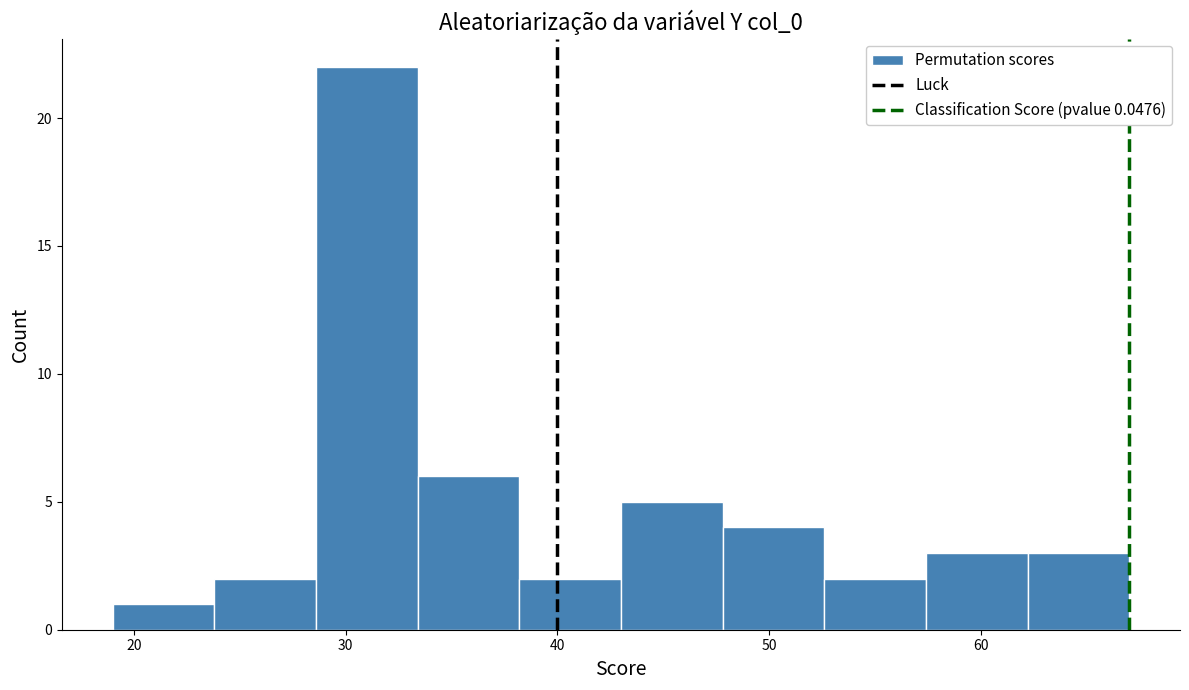

Reading left to right, transcribe this chart: for each bar, give the range it covers on the x-axis and its height. Neither the bar edges nor the heights are printed on the chart, so give them approximately, as read against the axes.

19.0 to 23.8: 1
23.8 to 28.6: 2
28.6 to 33.4: 22
33.4 to 38.2: 6
38.2 to 43.0: 2
43.0 to 47.8: 5
47.8 to 52.6: 4
52.6 to 57.4: 2
57.4 to 62.2: 3
62.2 to 67.0: 3